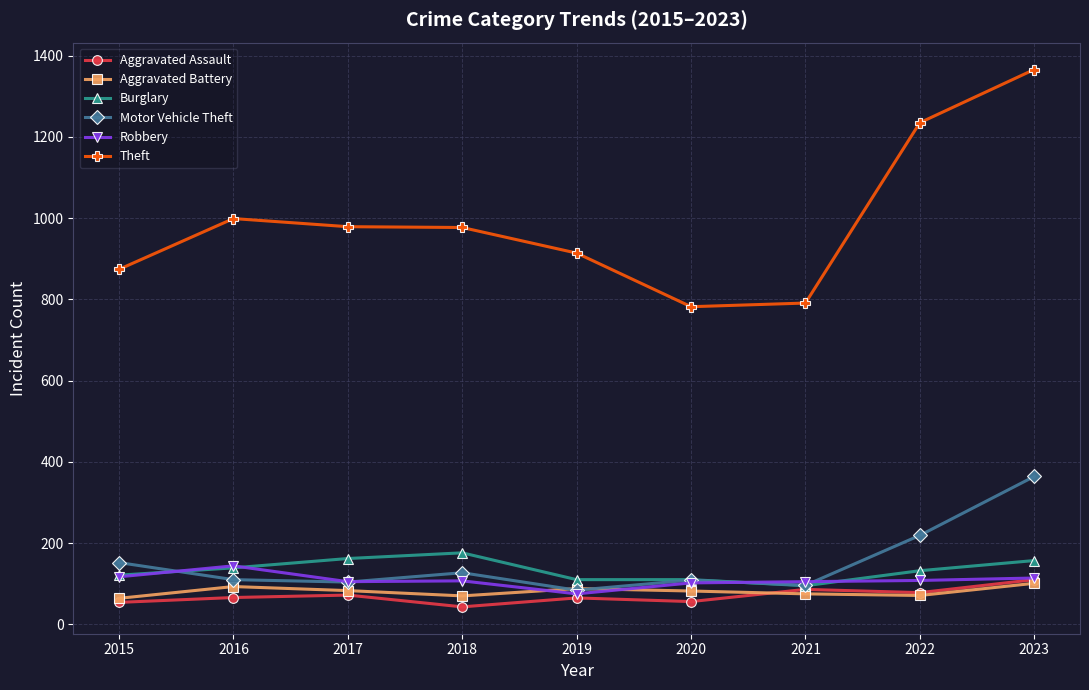

True or false: Motor Vehicle Theft has more than 2 points higher than both neighbors.

False